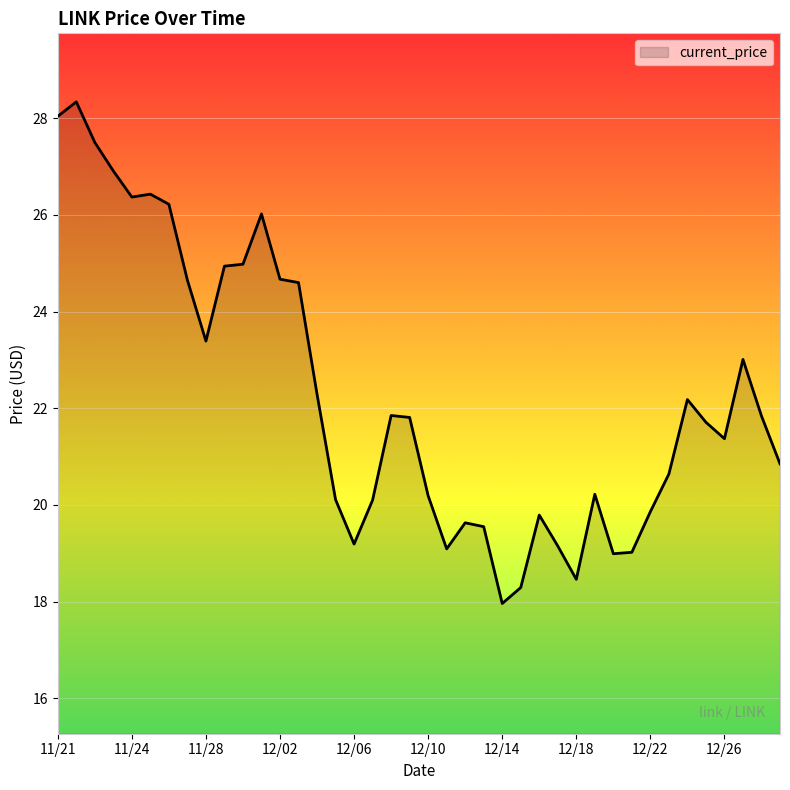

Is this an area chart (filled region under the line)?

No